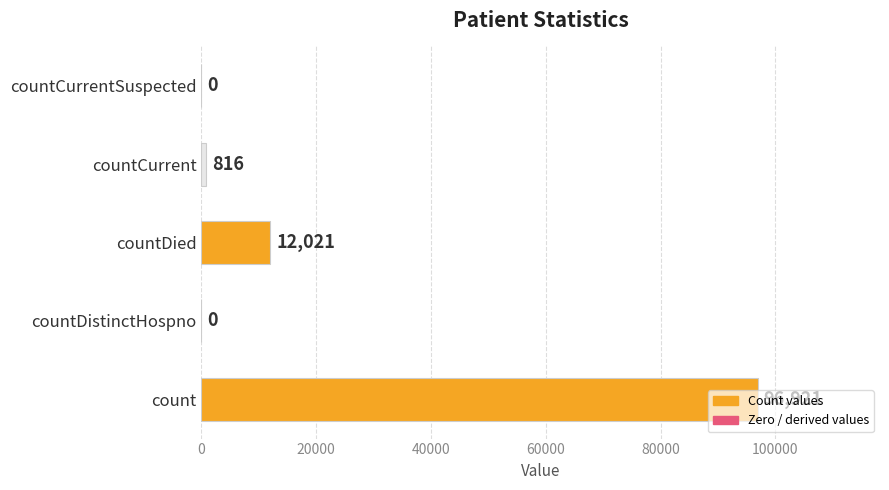

Count the number of categories in the chart.

5